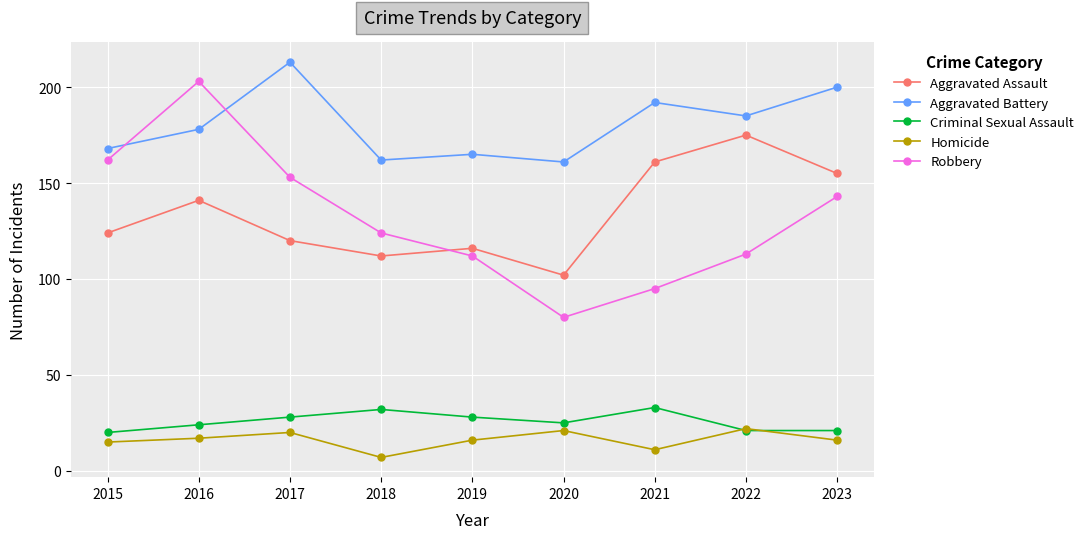

At which label is Aggravated Assault closest to 138?

2016